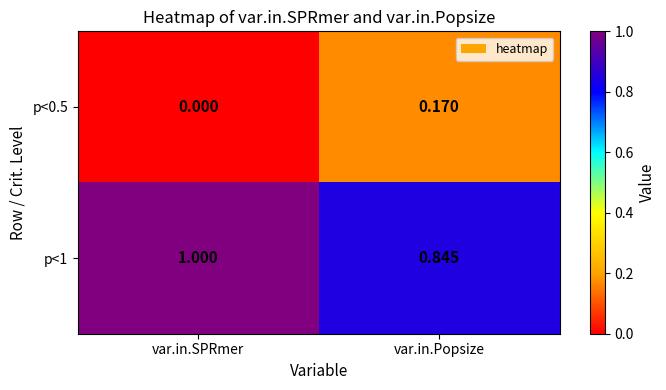

At which label does p<1 reach its peak?

var.in.SPRmer